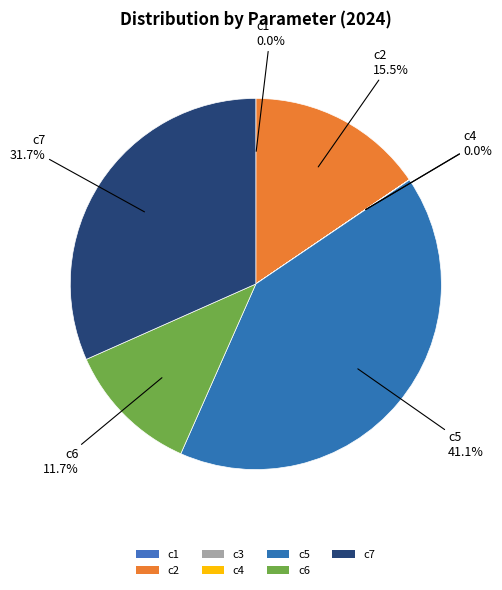

Is c7 the majority of the pie?

No